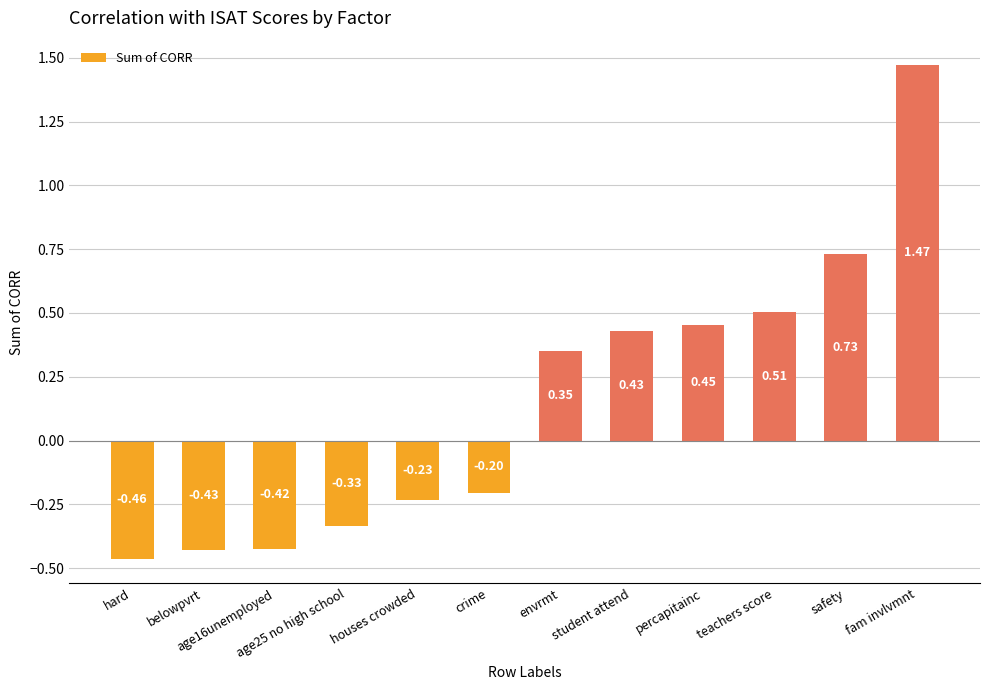

The chart shows a value of -0.1 at crime. True or false?

False